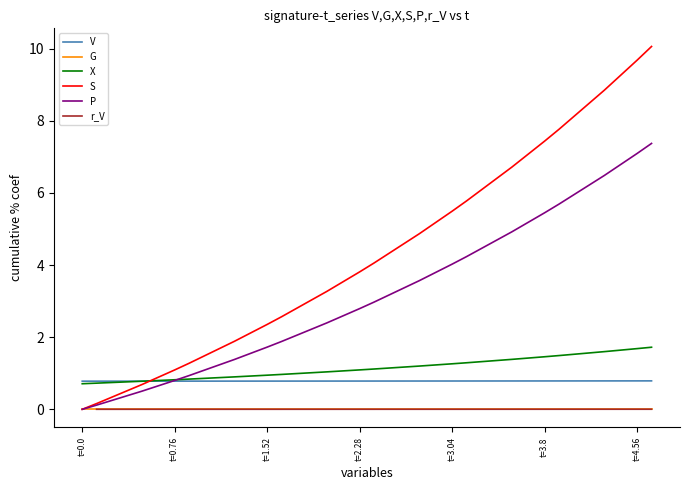

What is the highest value of the S series?

10.1